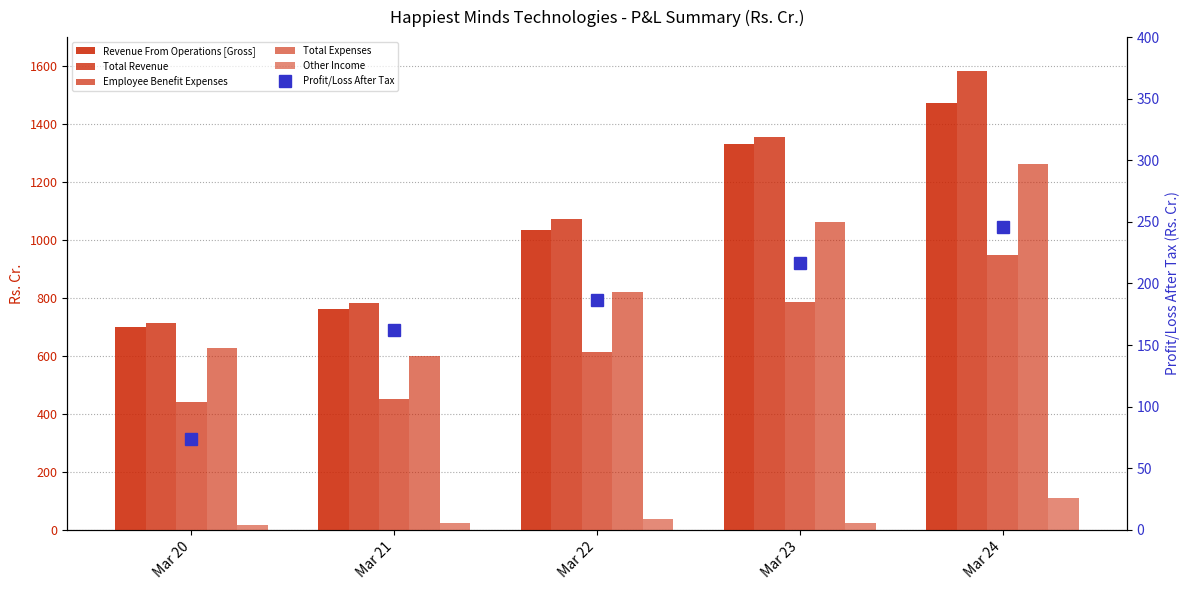

Does the chart contain stacked bars?

No